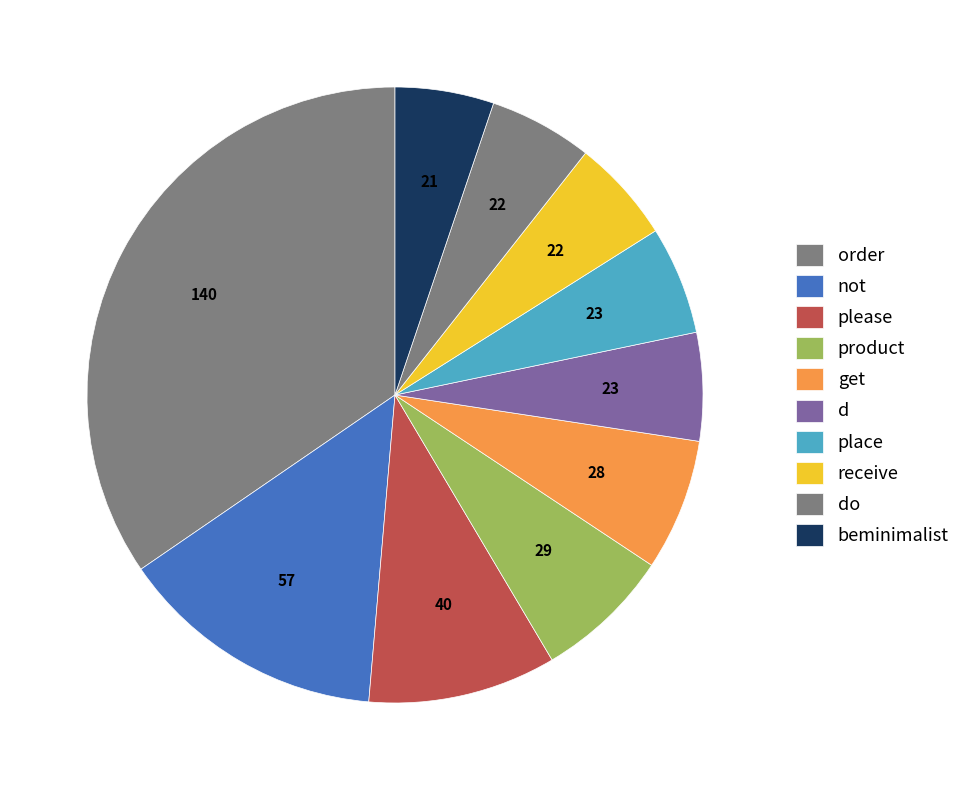

How many slices are in this pie chart?

10